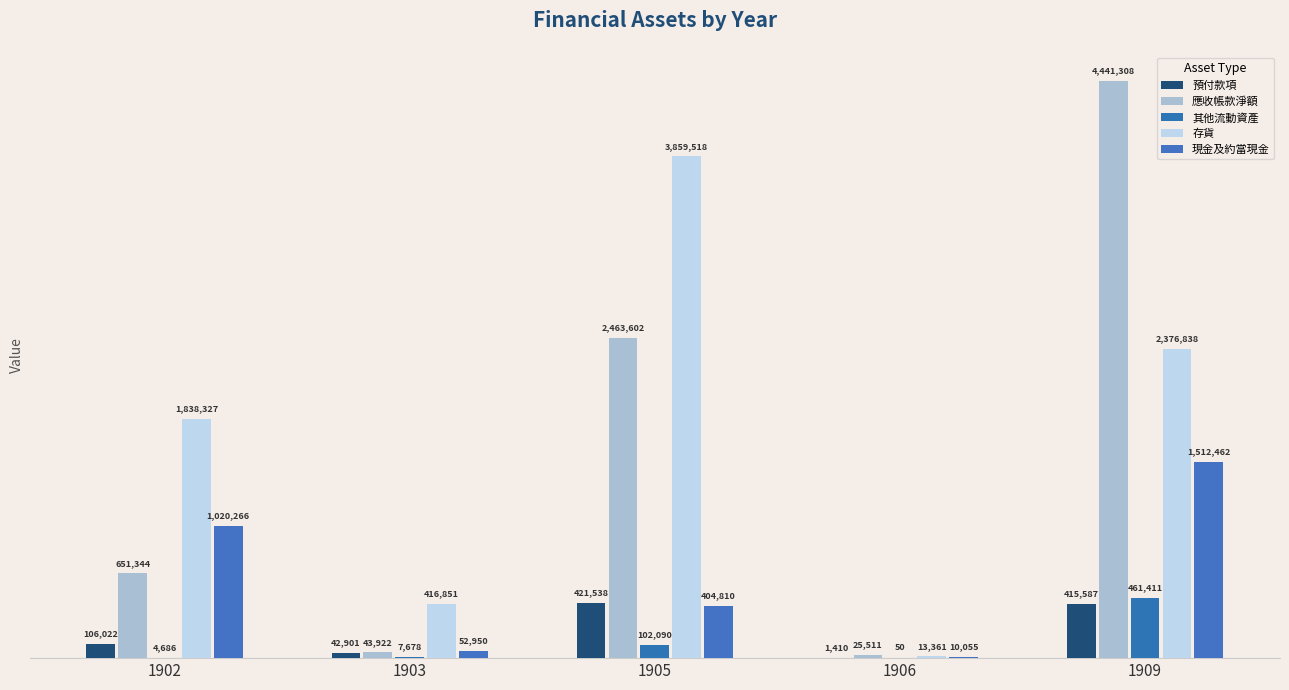

Is the value of 其他流動資產 at 1902 greater than the value of 現金及約當現金 at 1903?

No